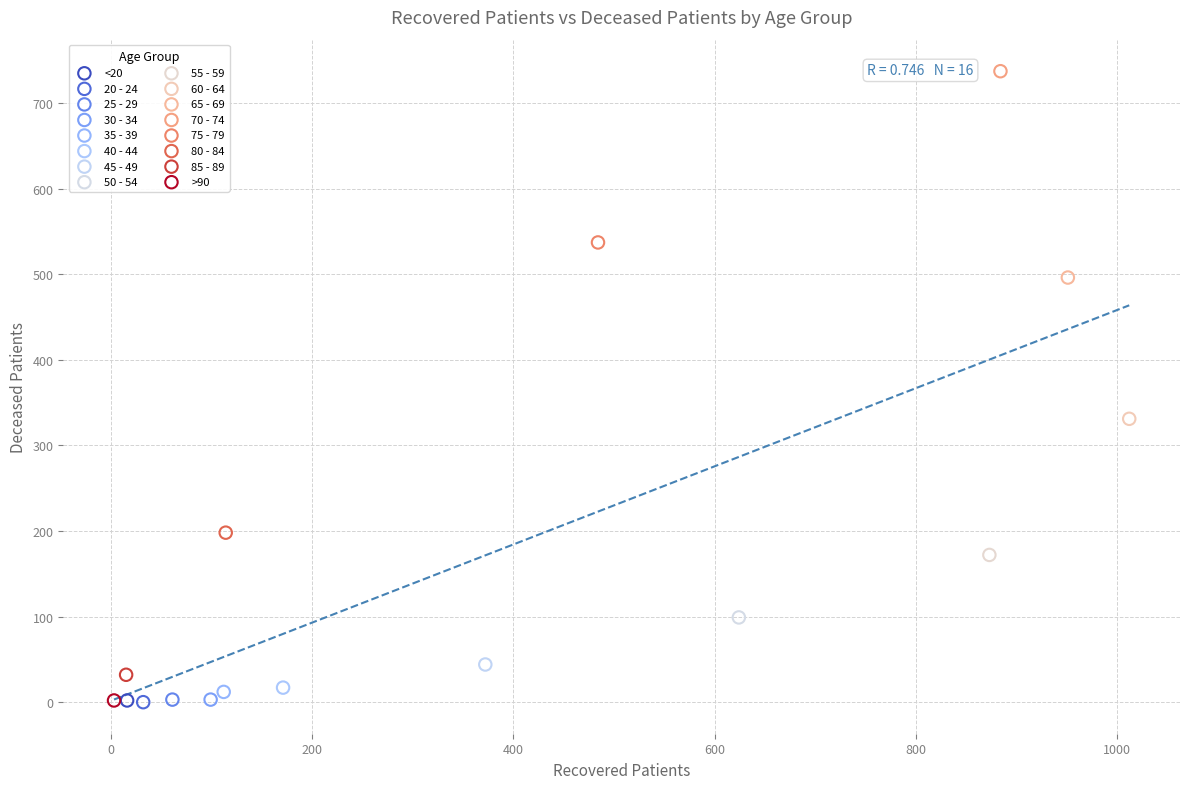

Which series reaches the maximum Y coordinate?

70 - 74